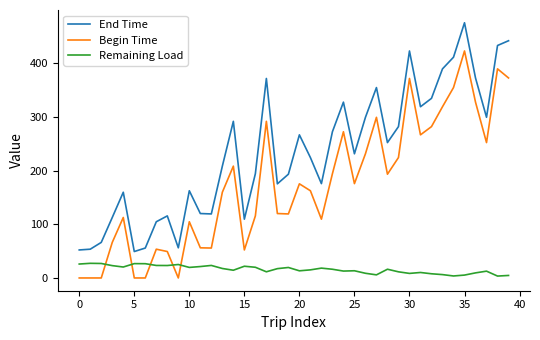

Which series has the largest total across all categories?

End Time